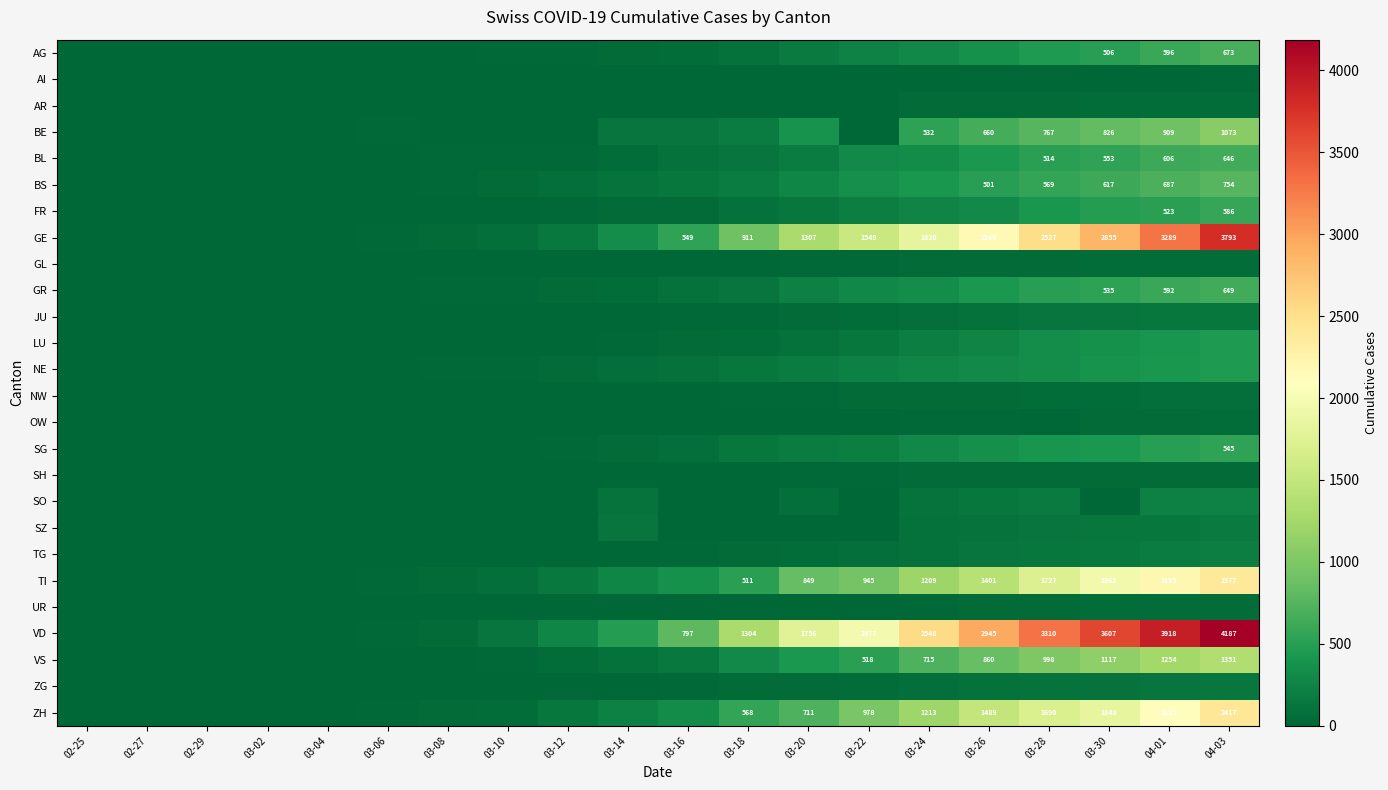

The value of VD at 03-20 is 1756. True or false?

True